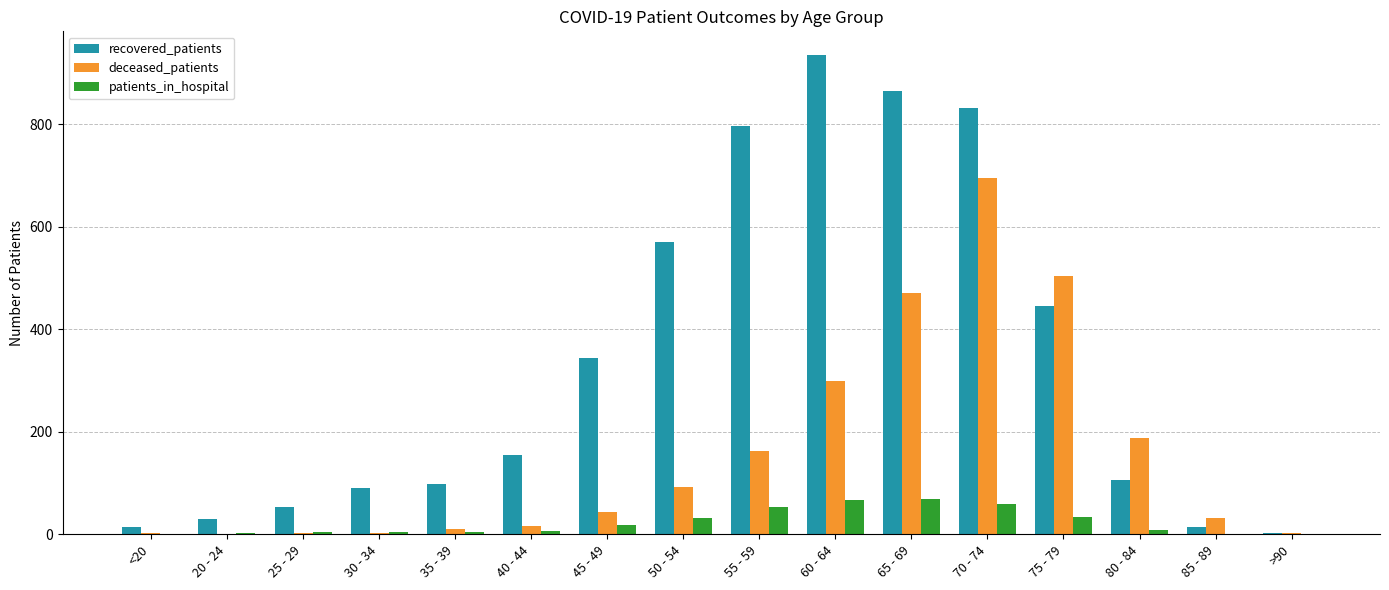

True or false: recovered_patients has a value of 98 at 35 - 39.

True